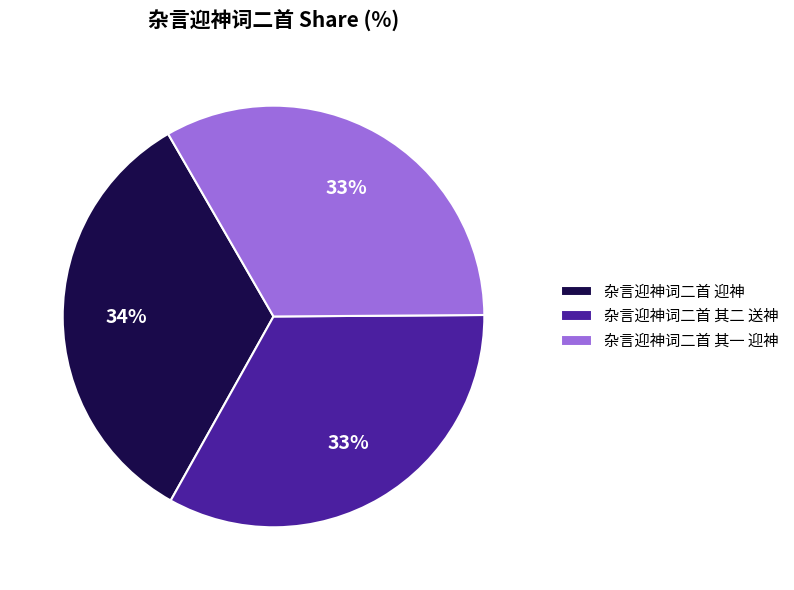

Is there a majority slice in this chart?

No